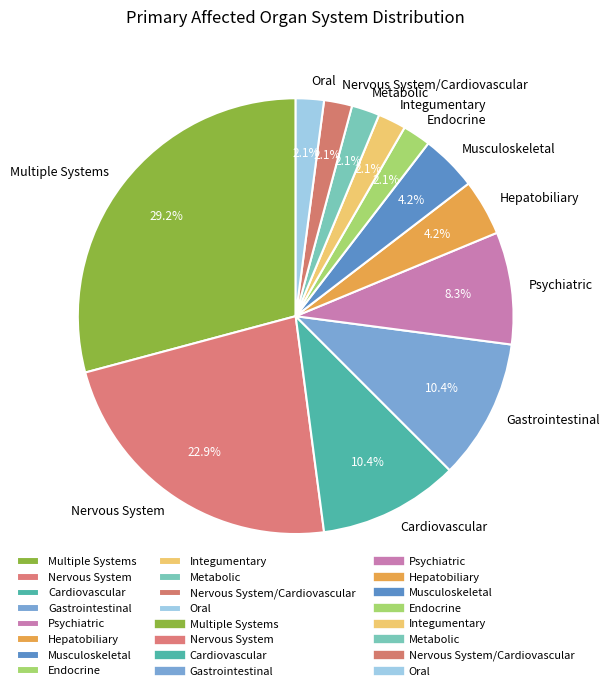

Is it true that Psychiatric is 18% of the pie?

False